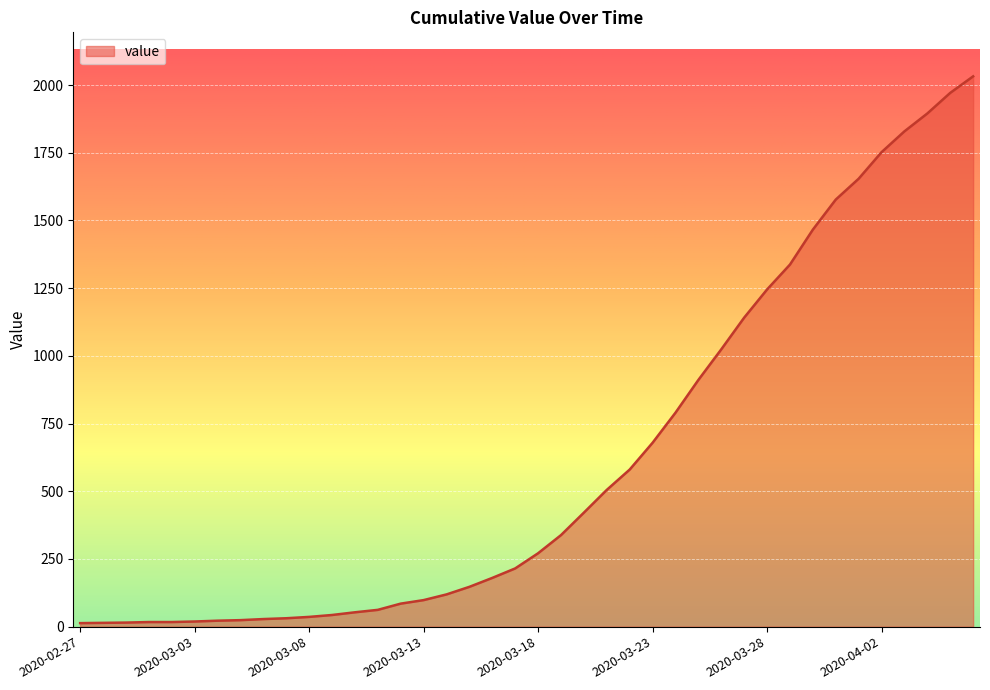

What is the greatest value displayed?

2032